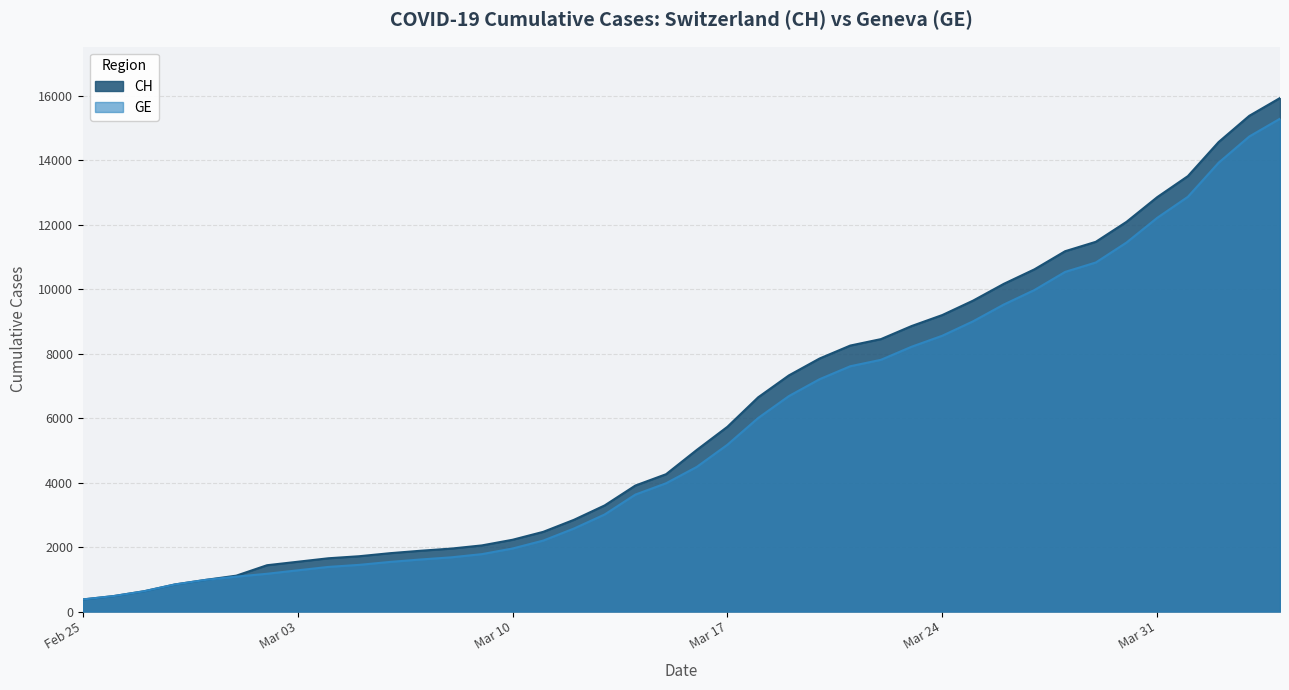

What is the difference between the maximum and minimum values in the CH series?

15551